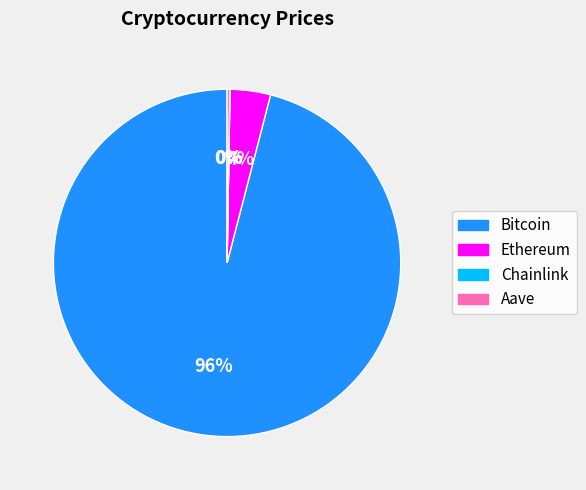

Between Ethereum and Bitcoin, which is larger?

Bitcoin